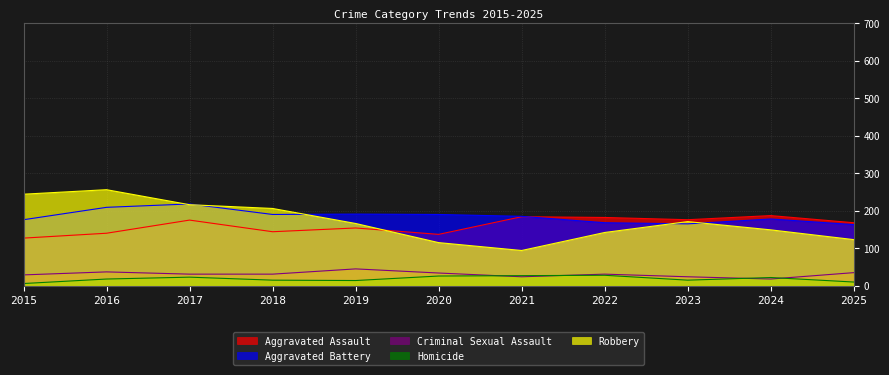

Reading left to right, transcribe all the data shown in this chart.

Aggravated Assault: 127	140	175	144	154	137	184	182	176	187	168
Aggravated Battery: 176	209	218	190	191	190	185	168	165	178	163
Criminal Sexual Assault: 29	37	31	31	45	34	24	31	24	18	35
Homicide: 6	18	23	15	14	26	27	28	15	22	10
Robbery: 244	256	216	206	166	115	94	142	171	149	123